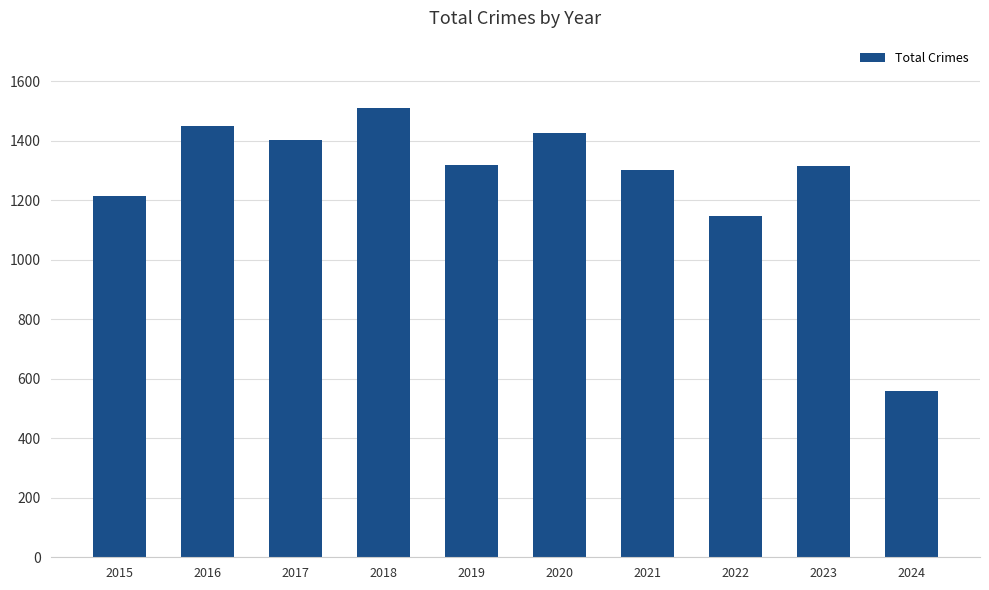

At which category does the chart reach its minimum across all series?

2024